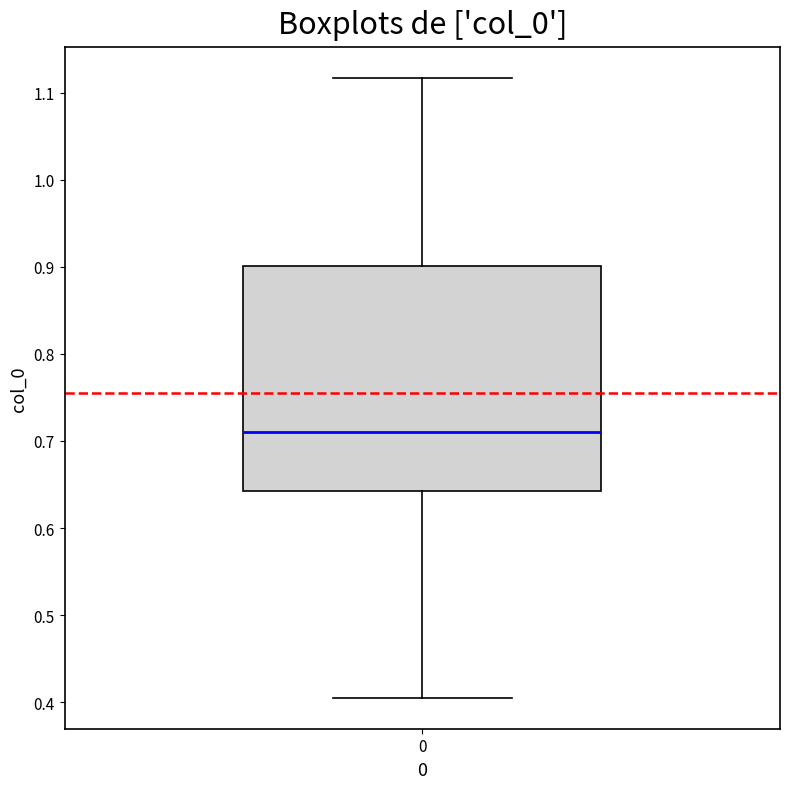

Read this box plot against the y-axis: the position of the median line, the range covered by the box, and the ends of both whiskers. The values are not printed on the chart, so give them approximately, as read against the axis.

median 0.71, box 0.64 to 0.90, whiskers 0.41 to 1.12